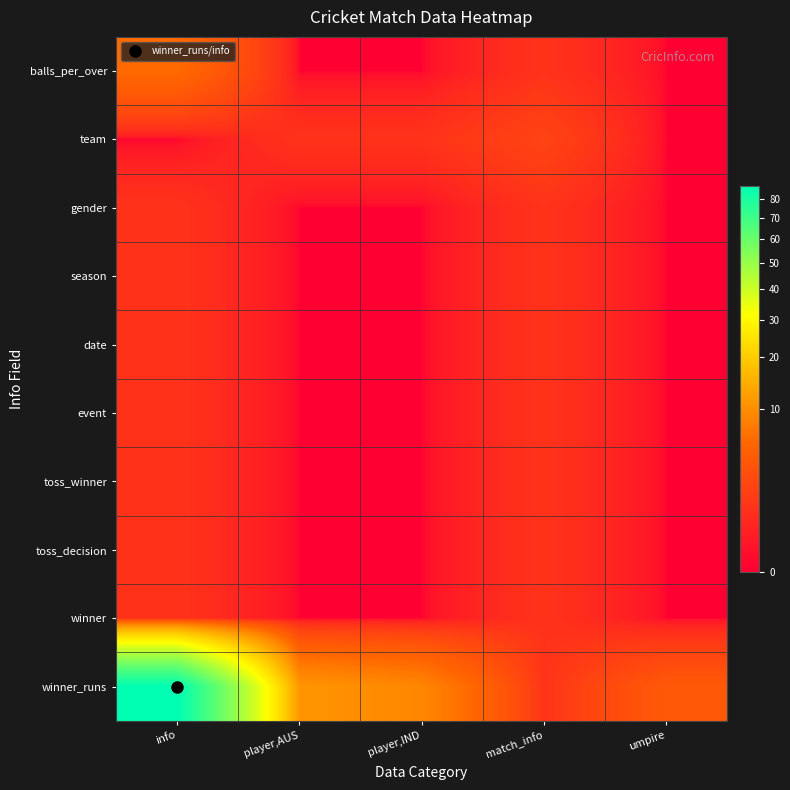

Which series has the widest spread of values?

winner_runs